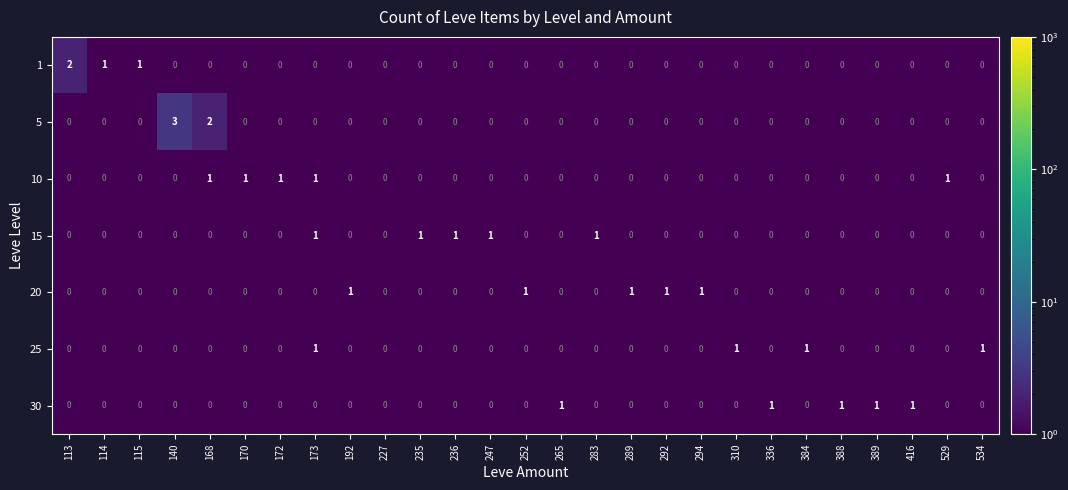

Count the 30 values in the range 0 to 1.

27